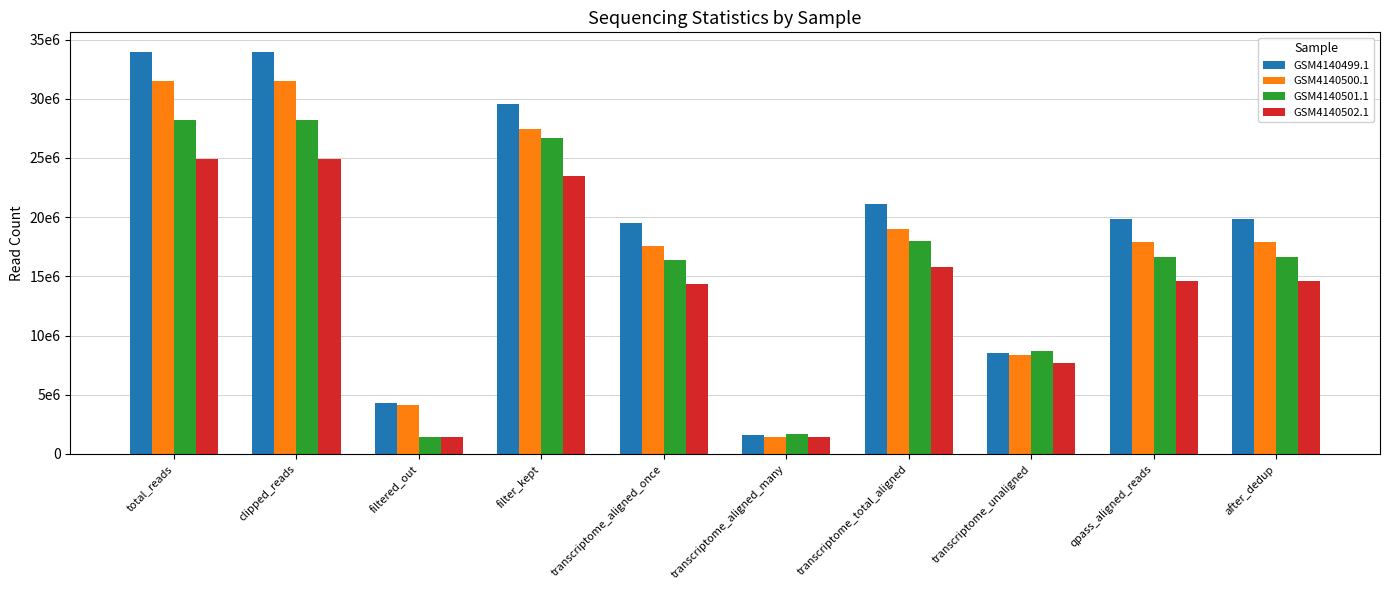

Reading right to left, what are all the values shown in this chart?

GSM4140499.1: 19821303	19821303	8507972	21078339	1608362	19469977	29586311	4323698	33910009	33910009
GSM4140500.1: 17865730	17865730	8384294	19027006	1465714	17561292	27411300	4125279	31536579	31536579
GSM4140501.1: 16613400	16613400	8697949	17996843	1656928	16339915	26694792	1472055	28166847	28166847
GSM4140502.1: 14587600	14587600	7693840	15800432	1451477	14348955	23494272	1398542	24892814	24892814